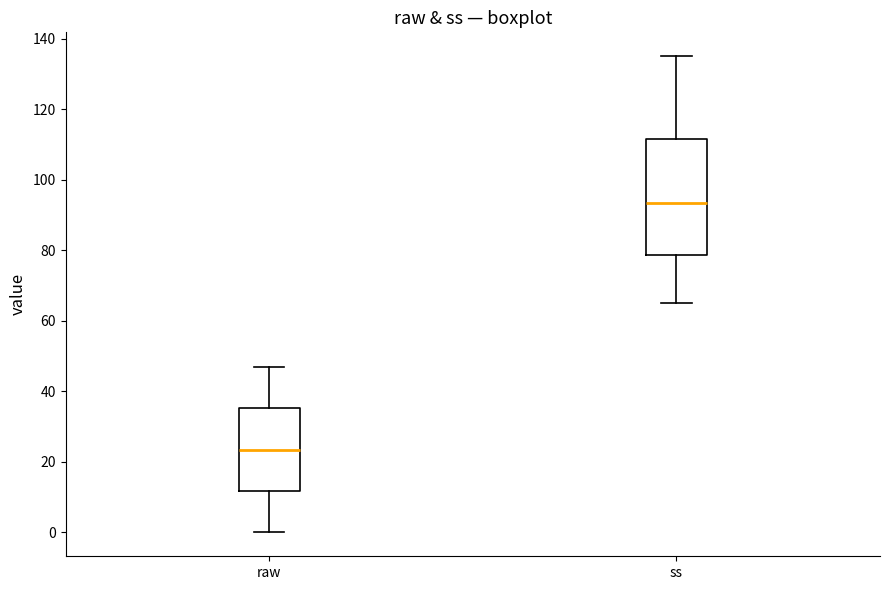

Where does the upper whisker of the box for ss end on the y-axis? The values are not printed on the chart, so give them approximately, as read against the axis.

136